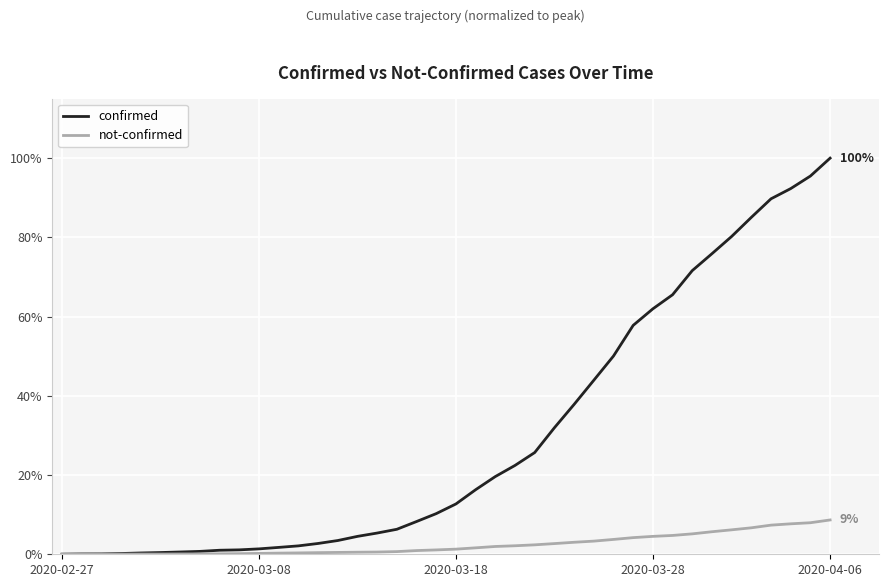

Which series has the largest total across all categories?

confirmed